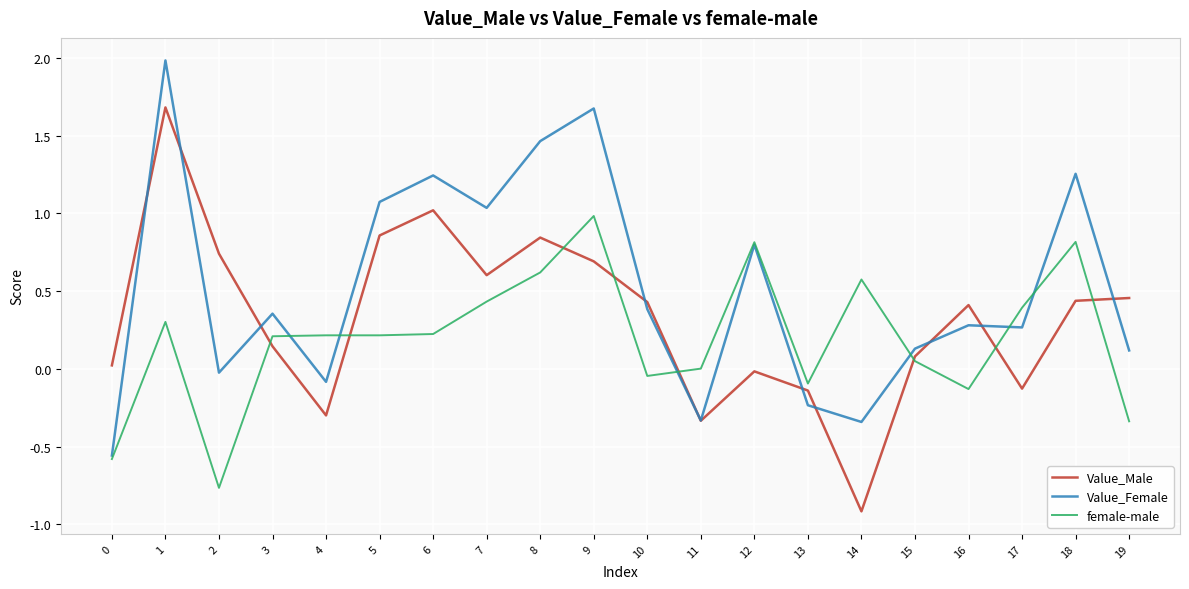

How many lines are shown in the chart?

3